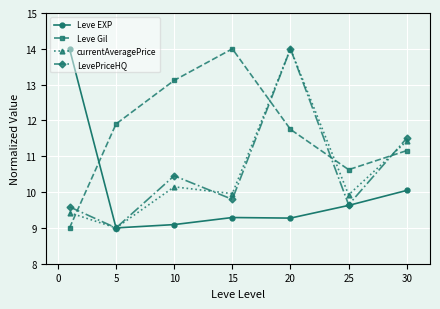

How many interior local peaks does the currentAveragePrice series have?

2